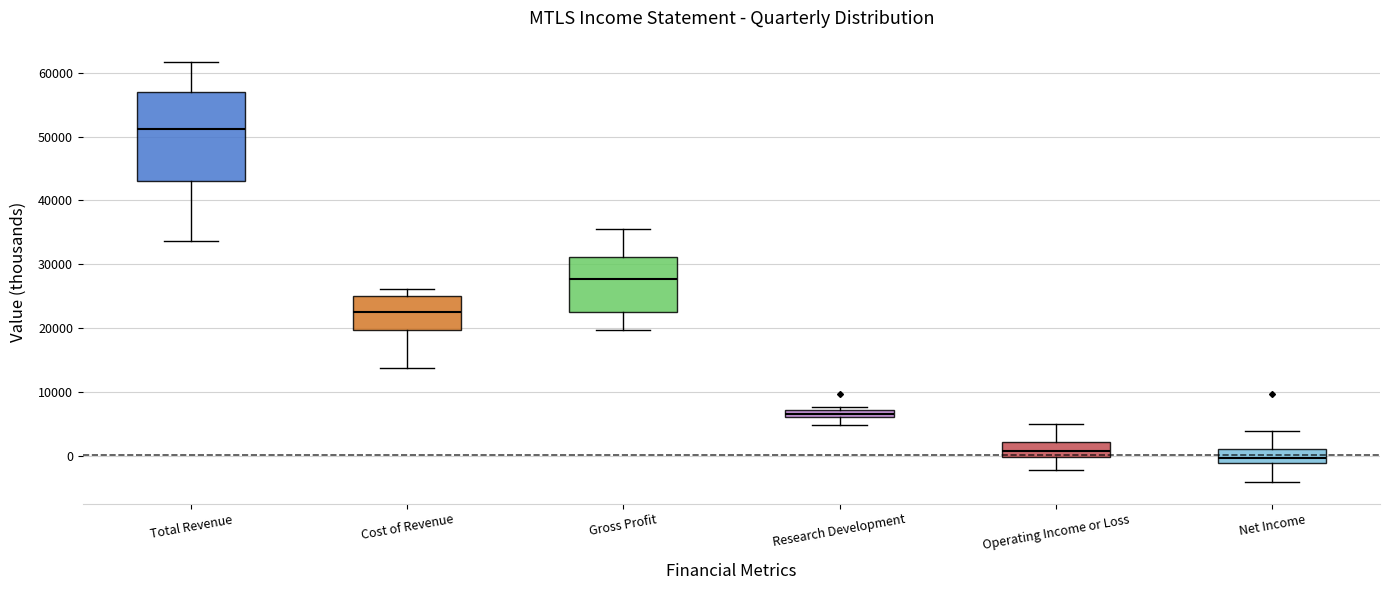

Which box's median line is the lowest?

Net Income